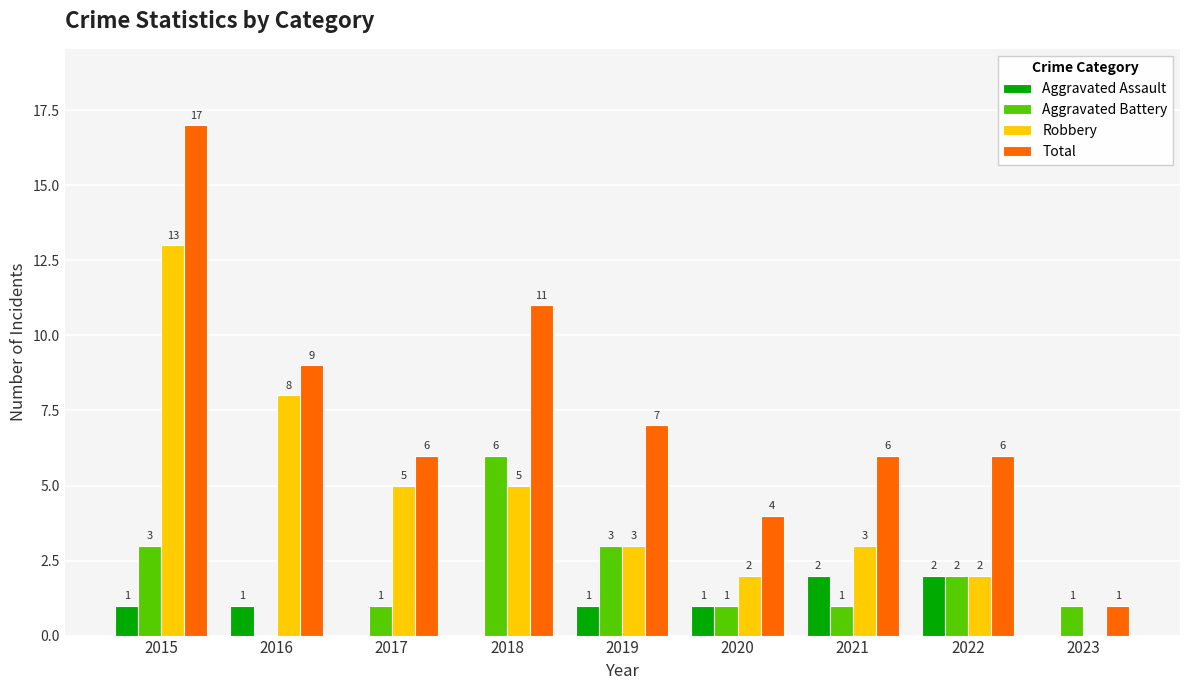

What is the total value across all series at 2017?

12